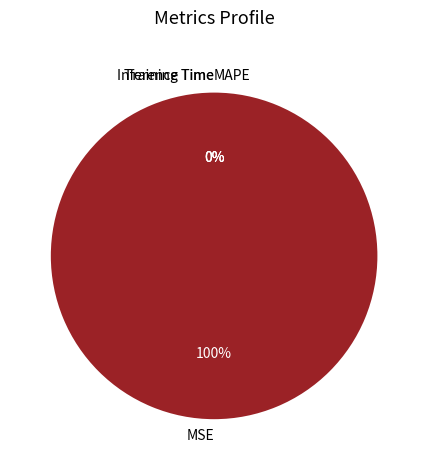

Which category accounts for the majority?

MSE